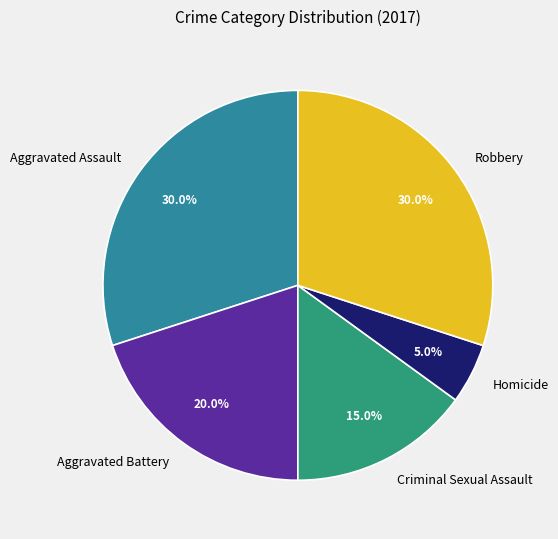

To the nearest percent, what is the difference between the largest and smallest slice percentages?

25%